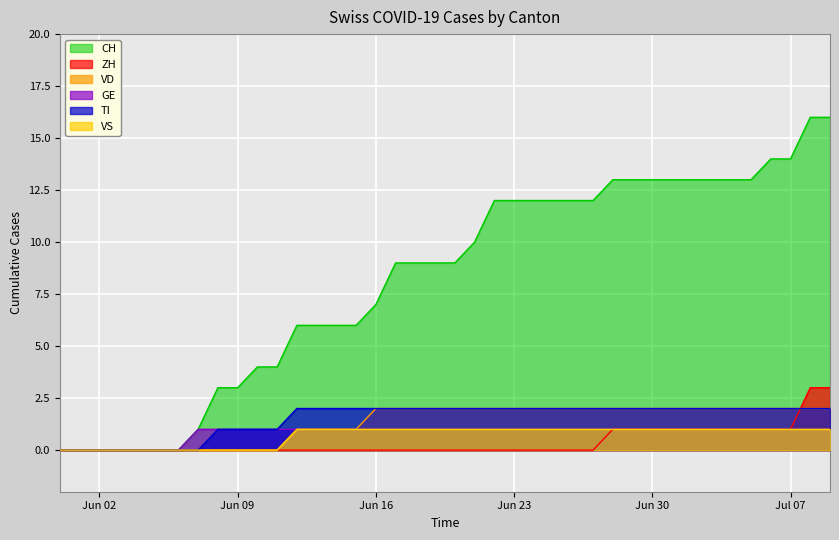

True or false: GE has a value of 1 at 2020-07-09.

False